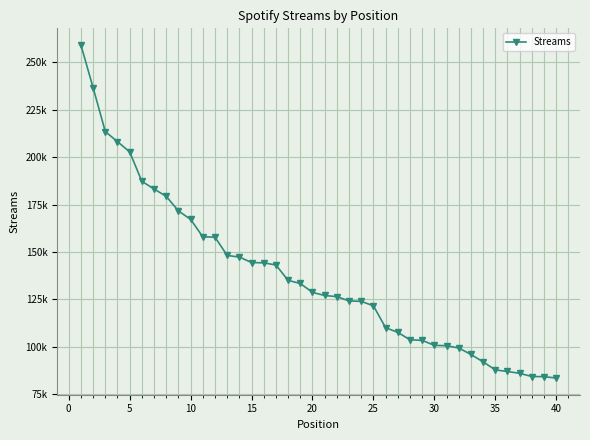

Is this an area chart (filled region under the line)?

No